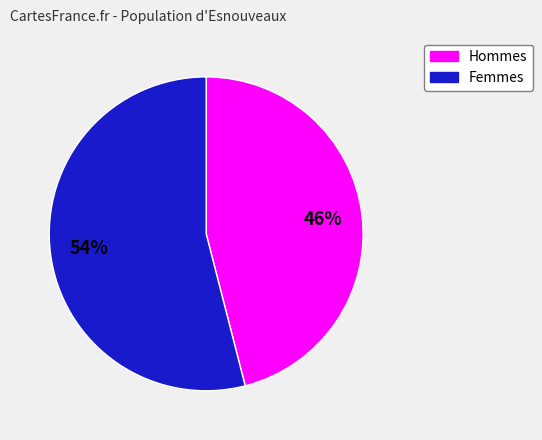

Does any single category account for the majority?

Yes